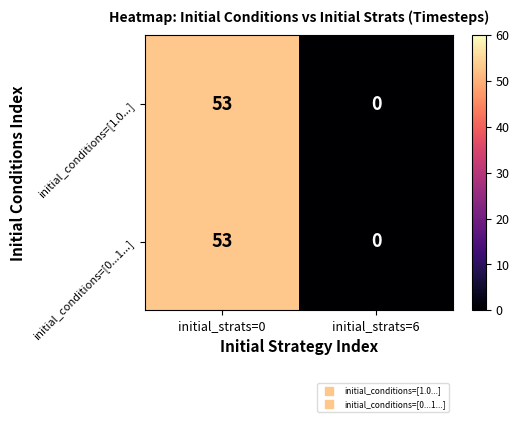

What is the difference between the initial_conditions=[0...1...] values at initial_strats=0 and initial_strats=6?

53